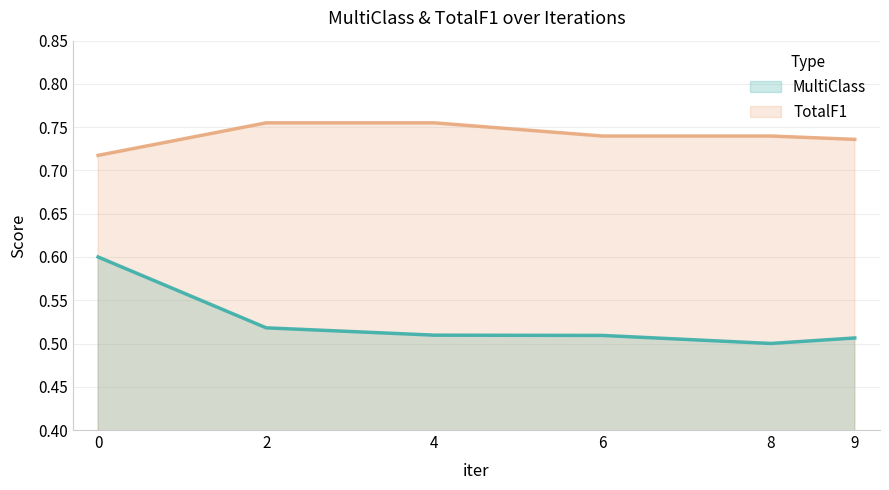

What is the value of the TotalF1 point at the 6th from the left?

0.7